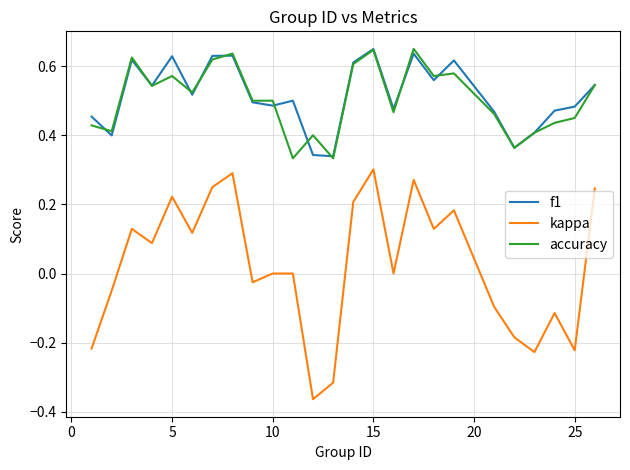

True or false: f1 and kappa cross at least once.

False